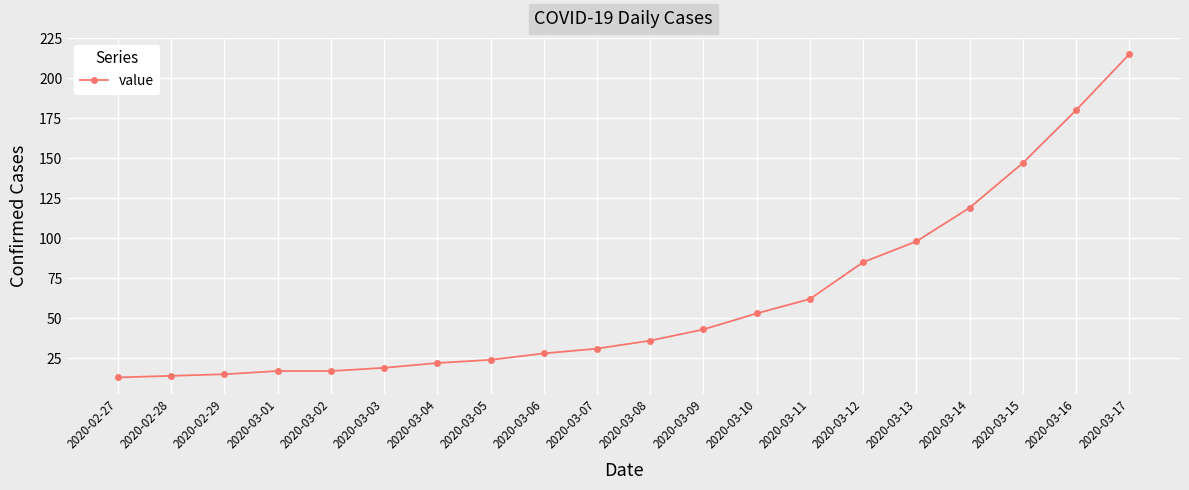

What is the label of the 11th point from the right?

2020-03-07